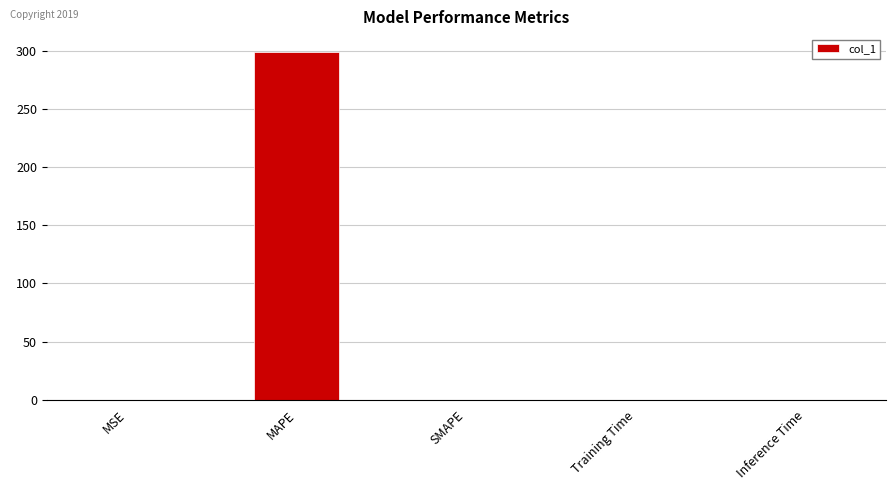

What is the sum of all values?

299.9